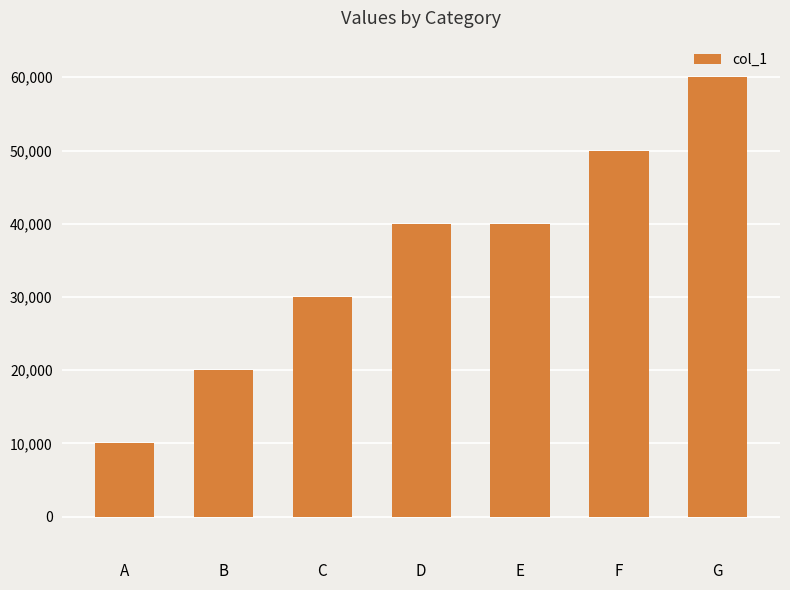

Between B and F, which is larger?

F